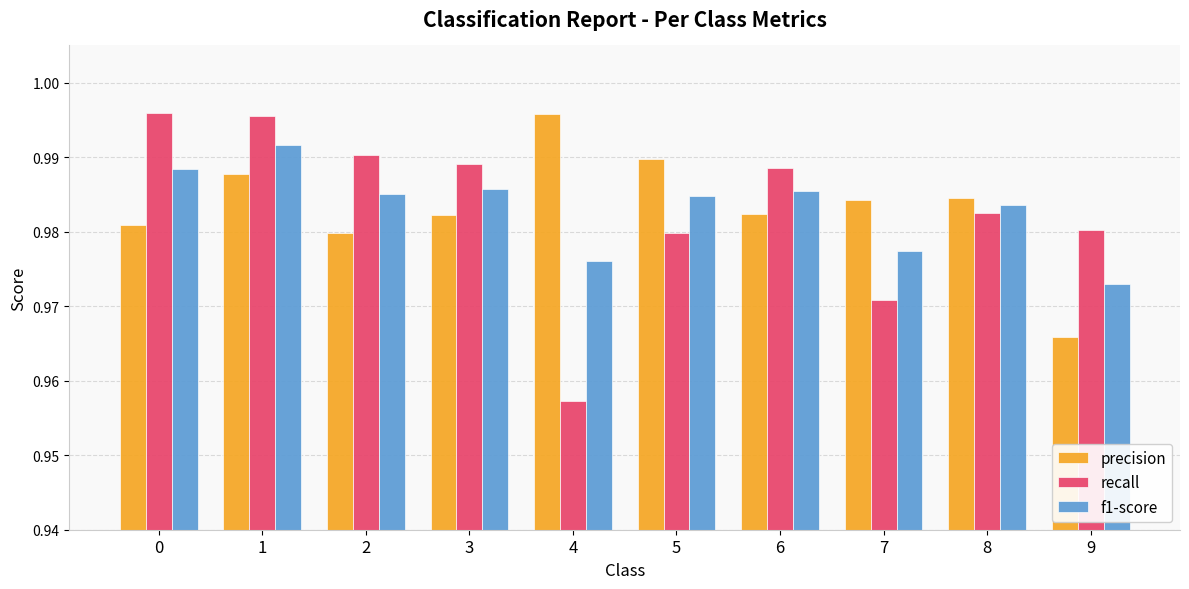

How many precision values are between 0 and 1?

10